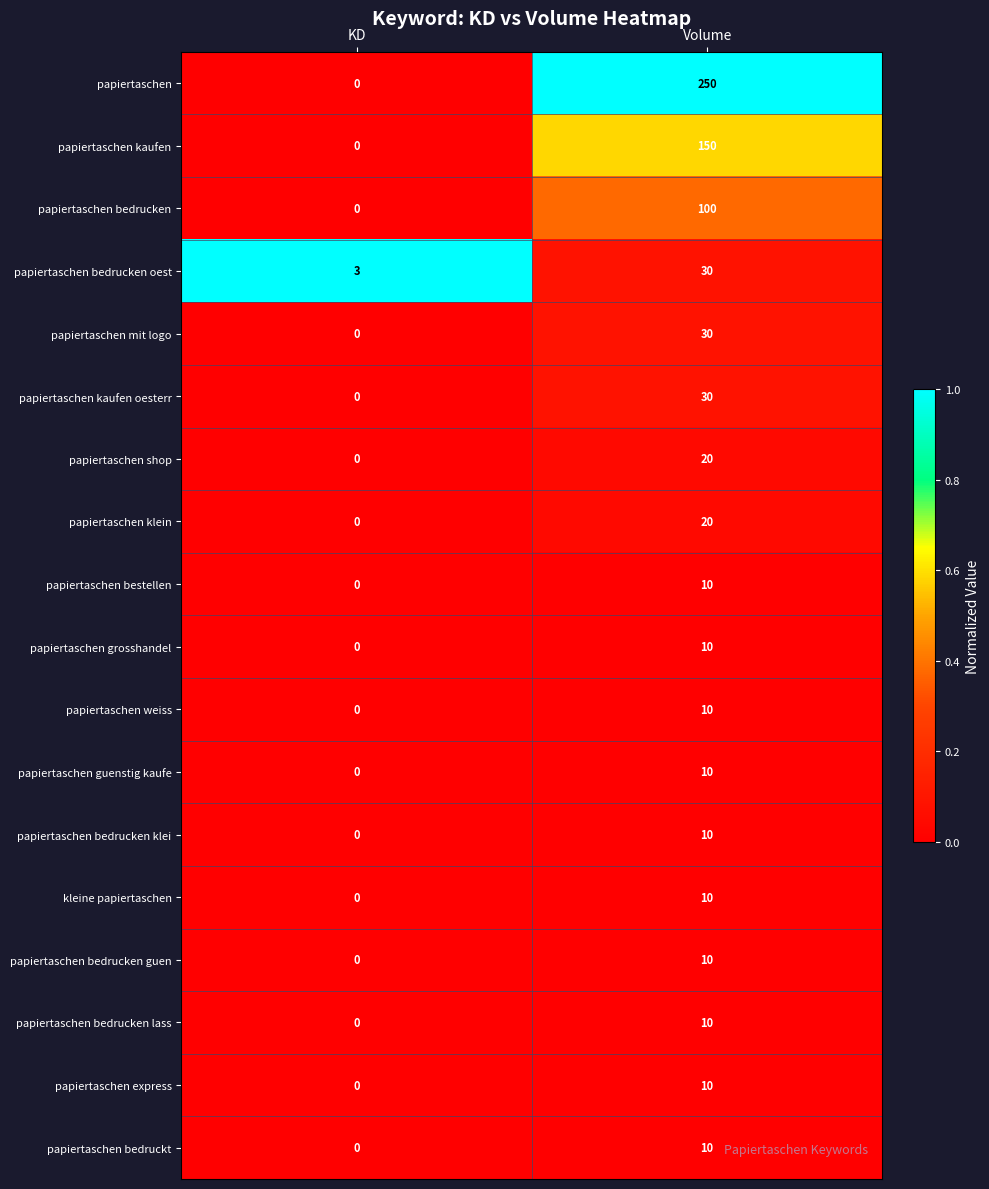

What is the difference between the maximum and minimum values in the papiertaschen mit logo series?

30